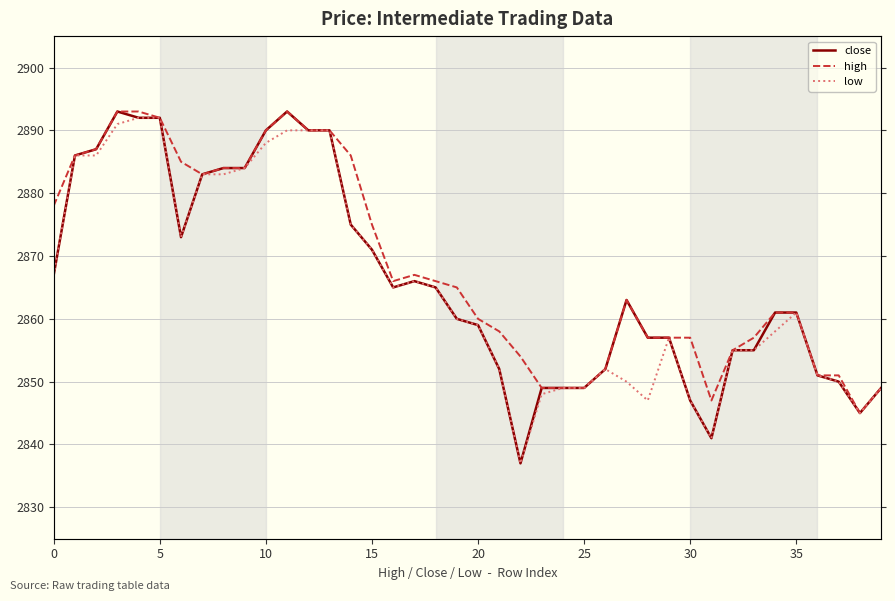

What is the spread (max minus min) of values at 0?

11